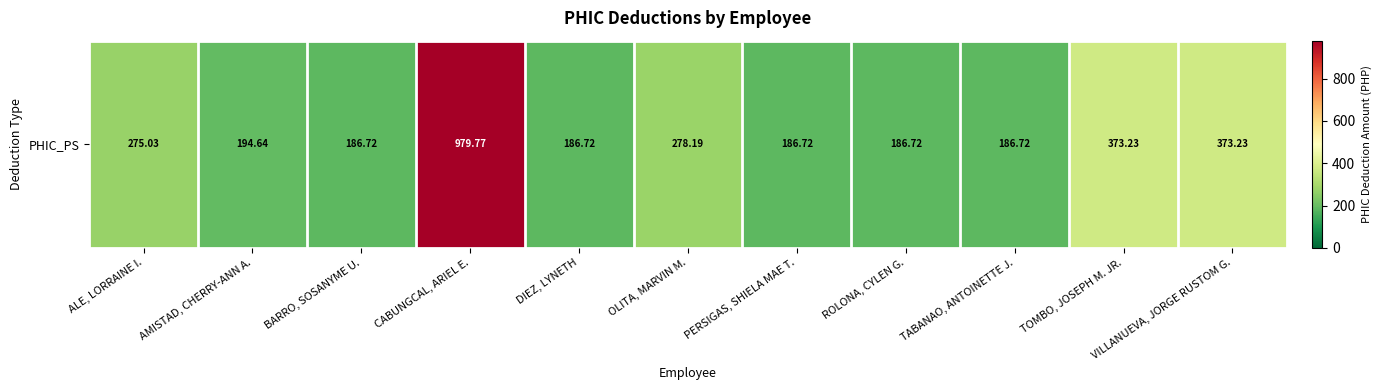

Which has a higher value, VILLANUEVA, JORGE RUSTOM G. or OLITA, MARVIN M.?

VILLANUEVA, JORGE RUSTOM G.